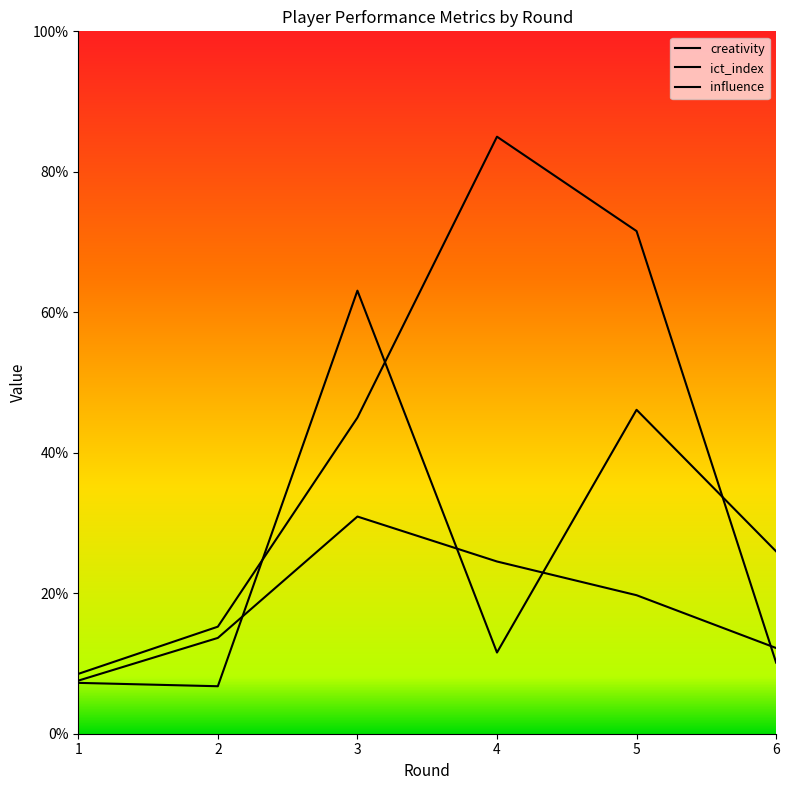

Rank the categories by ict_index value from lowest to highest.

1, 6, 2, 5, 4, 3